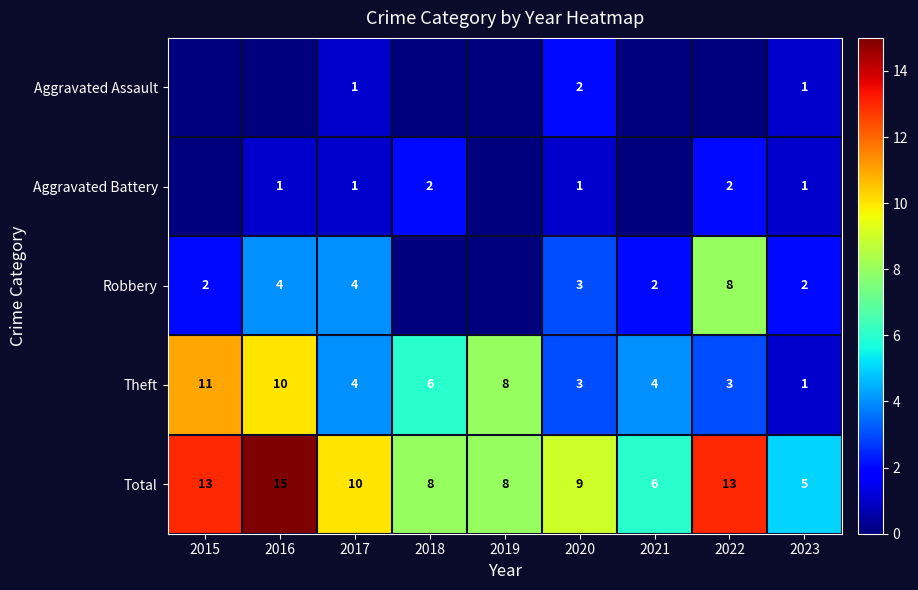

At which category is the sum across all series the highest?

2016